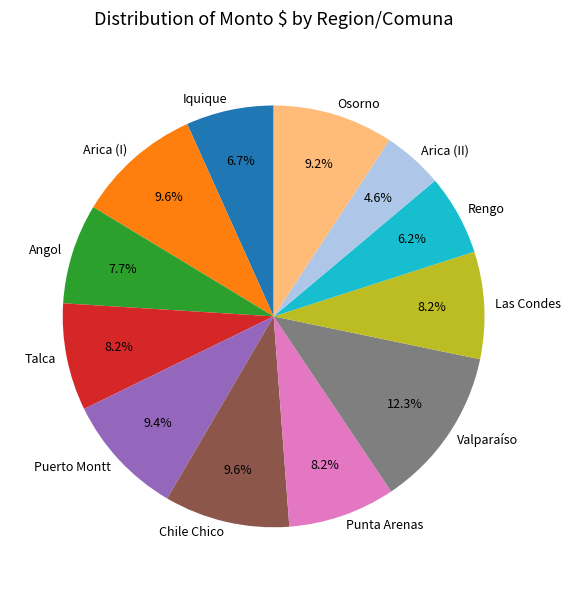

To the nearest percent, what percentage of the pie is Punta Arenas?

8%